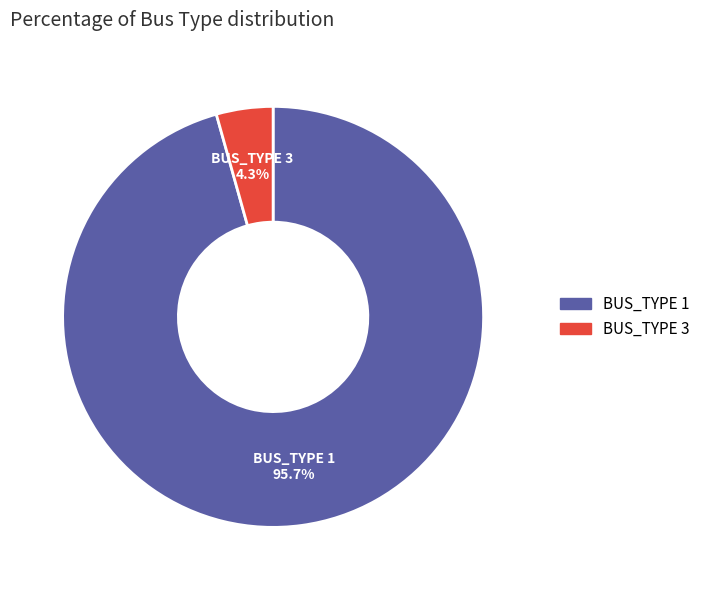

Is it true that BUS_TYPE 3 is 4% of the pie?

True